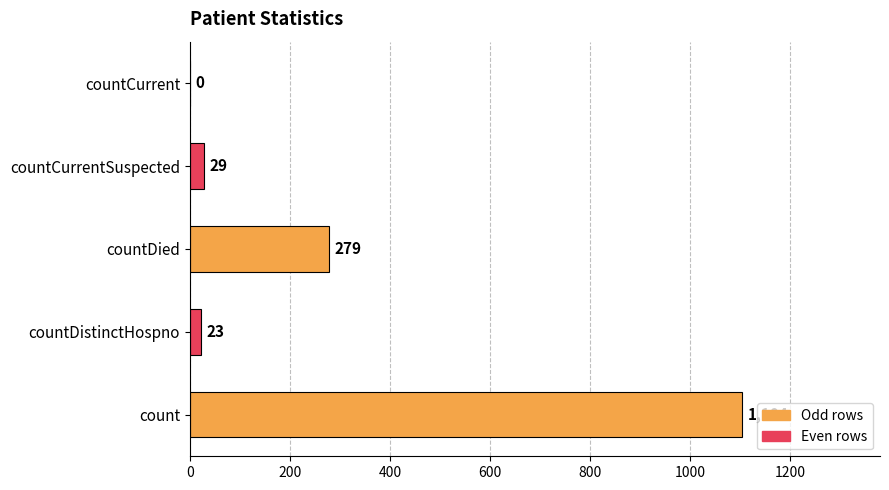

Is it true that the value at count is 1104?

True